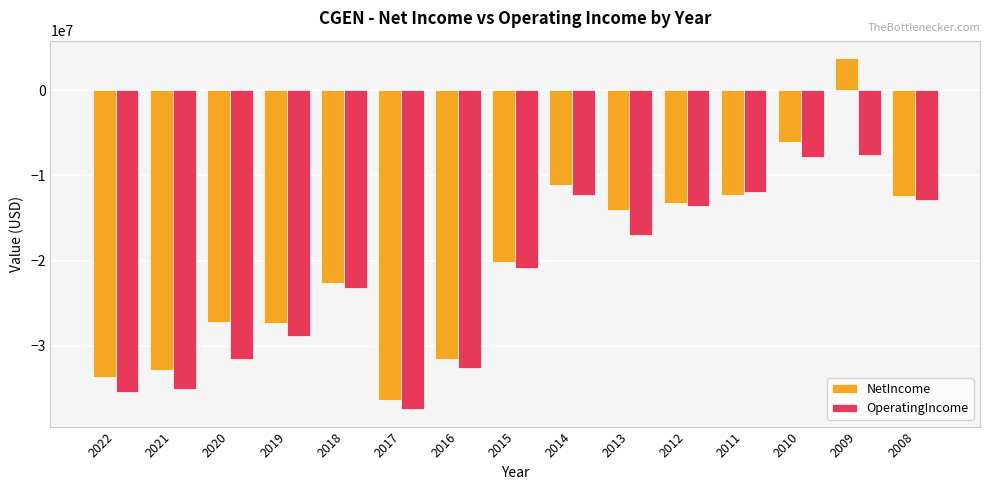

Which series has the largest range (max minus min)?

NetIncome